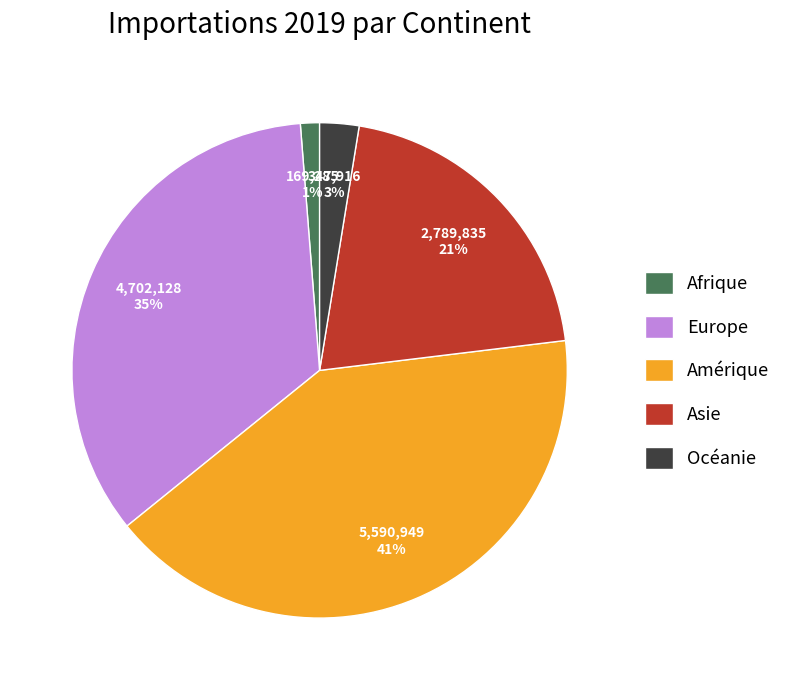

What is the largest slice in the pie chart?

Amérique